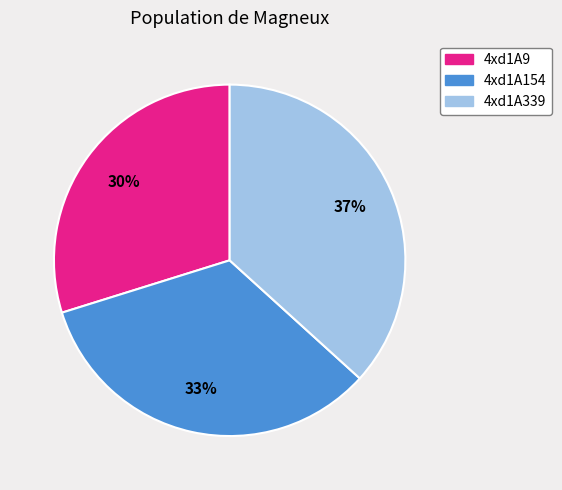

Is the sum of 4xd1A154 and 4xd1A339 greater than half?

Yes